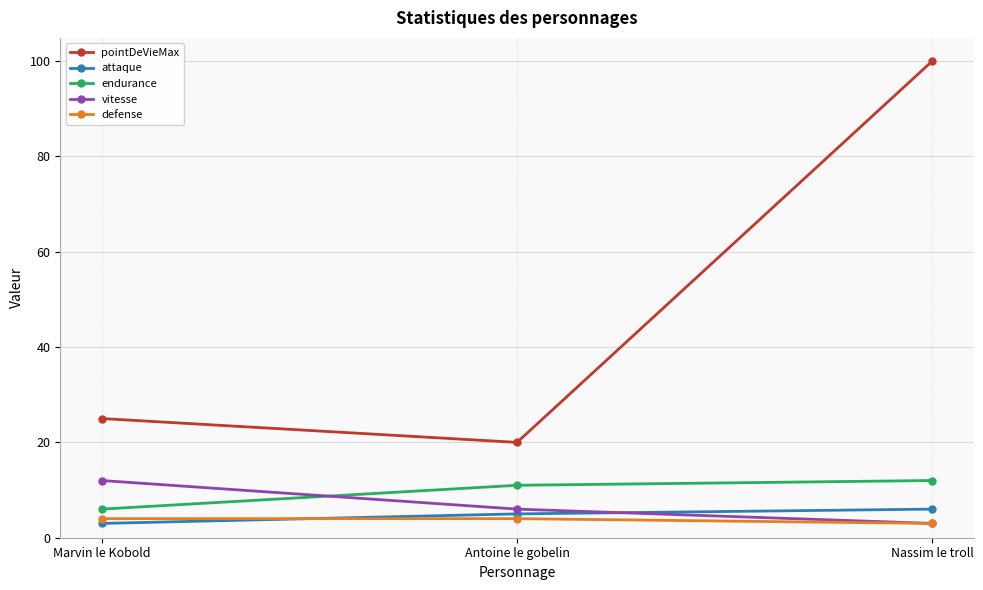

What is the sum of all defense values?

11